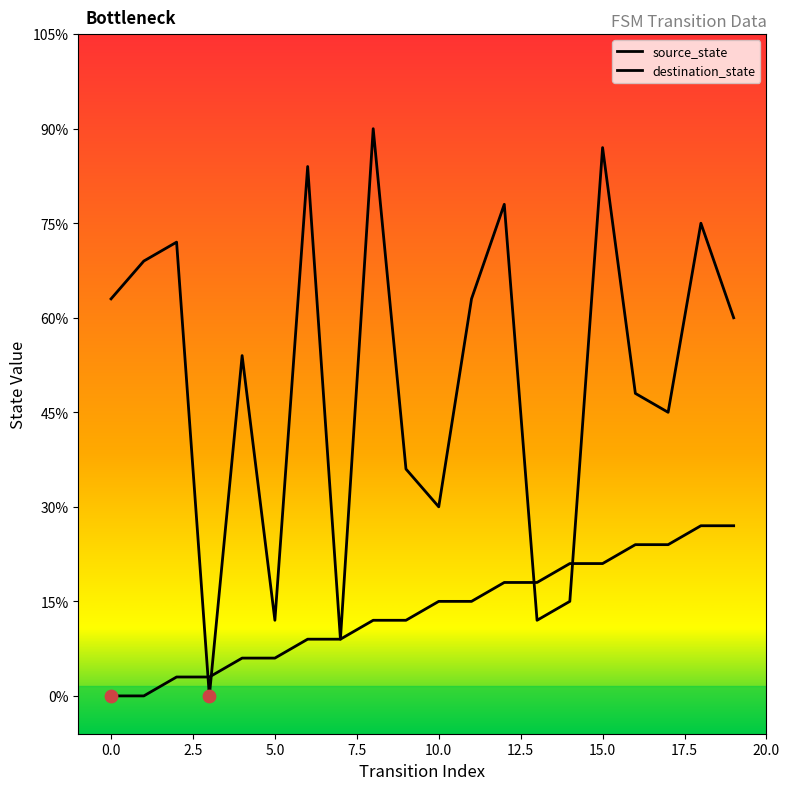

Does the chart have visible grid lines?

No